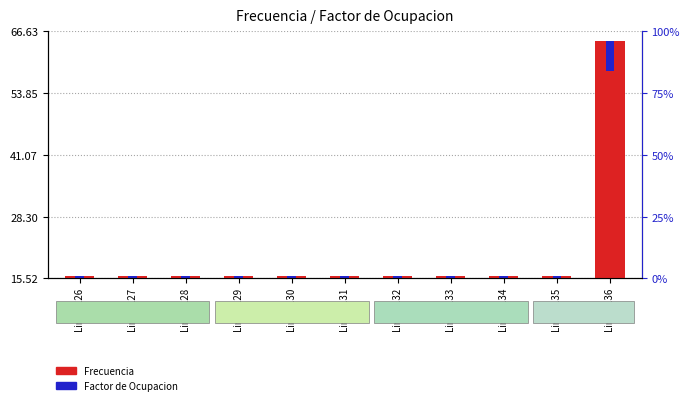

The value of Factor de Ocupacion at Linea 128 is 6.4. True or false?

True